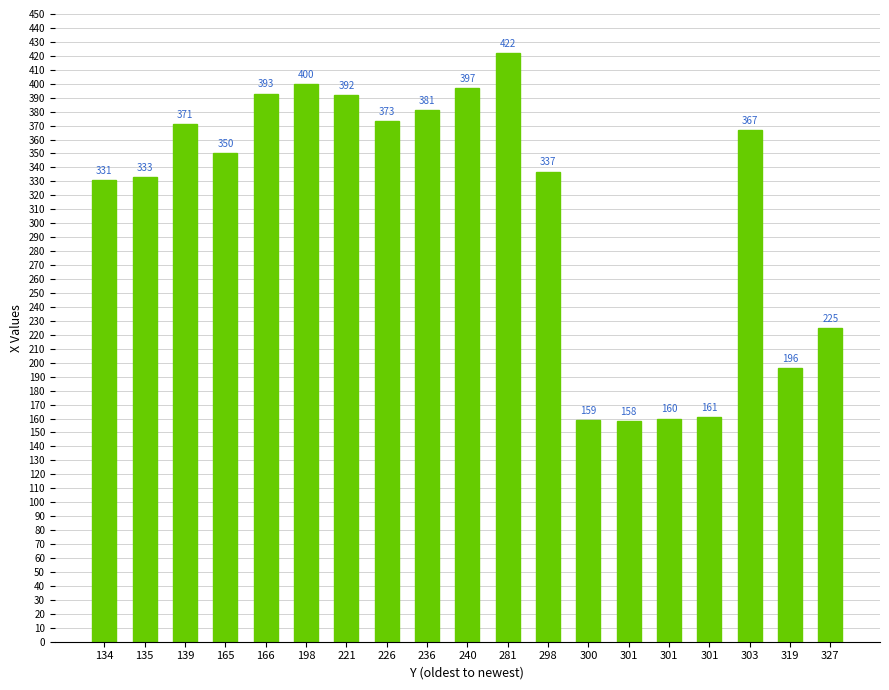

Reading left to right, list all the values displayed in this chart.

331	333	371	350	393	400	392	373	381	397	422	337	159	158	160	161	367	196	225